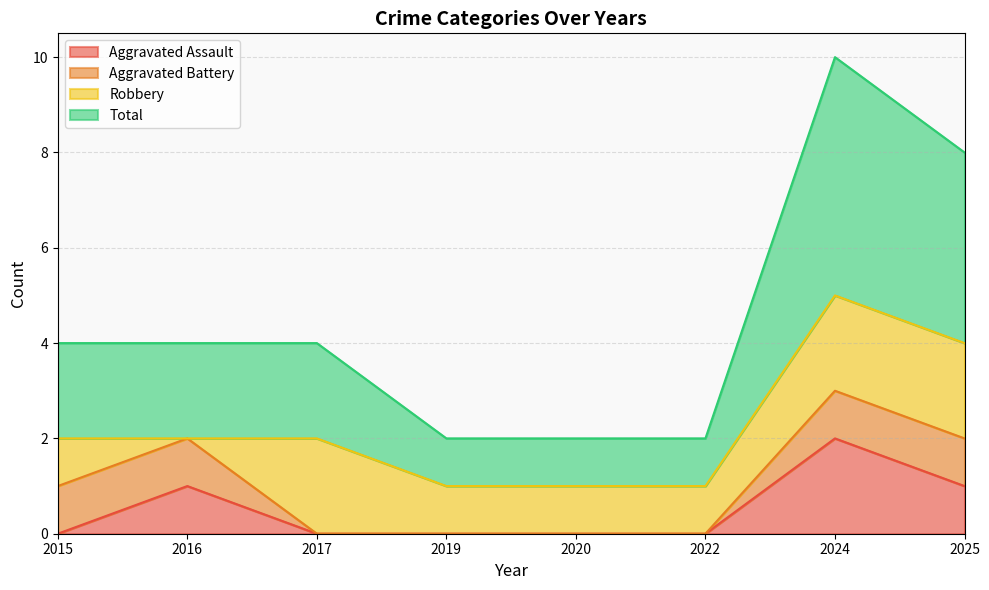

The value of Aggravated Assault at 2025 is 1. True or false?

True